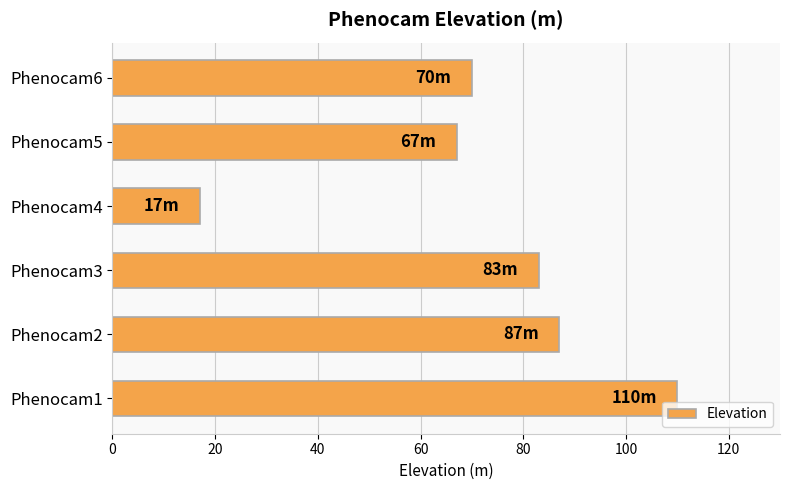

What is the difference between the values at Phenocam4 and Phenocam1?

93